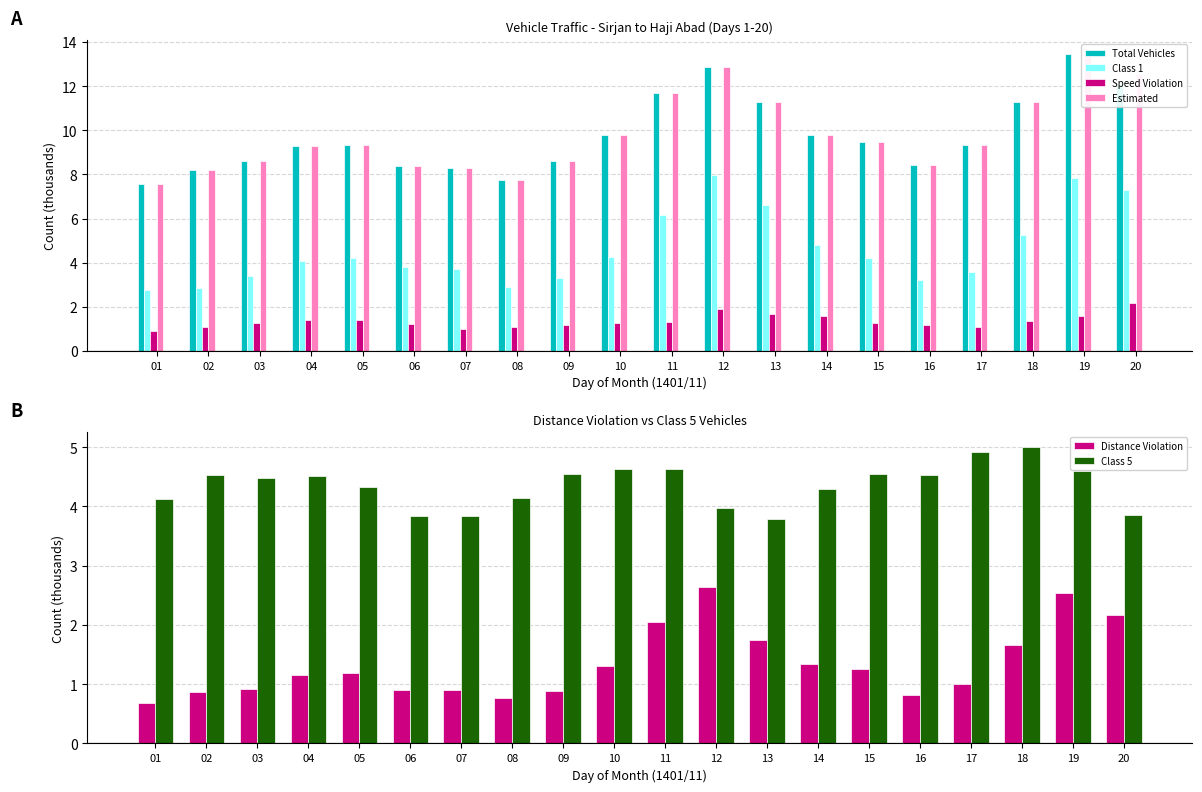

Does the chart contain stacked bars?

No